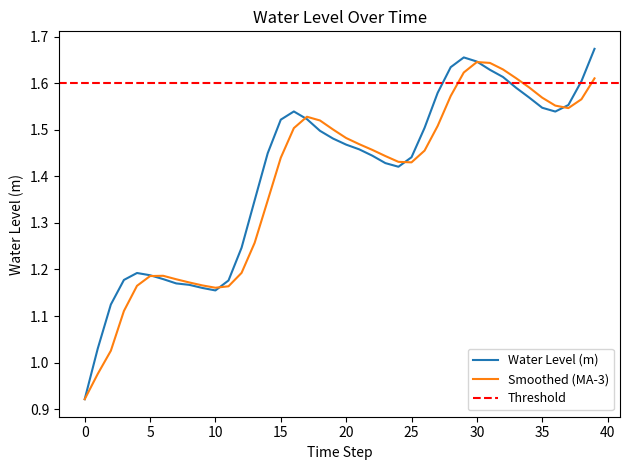

Is it true that the value at 2024-05-31 15:00 is 0.4?

False